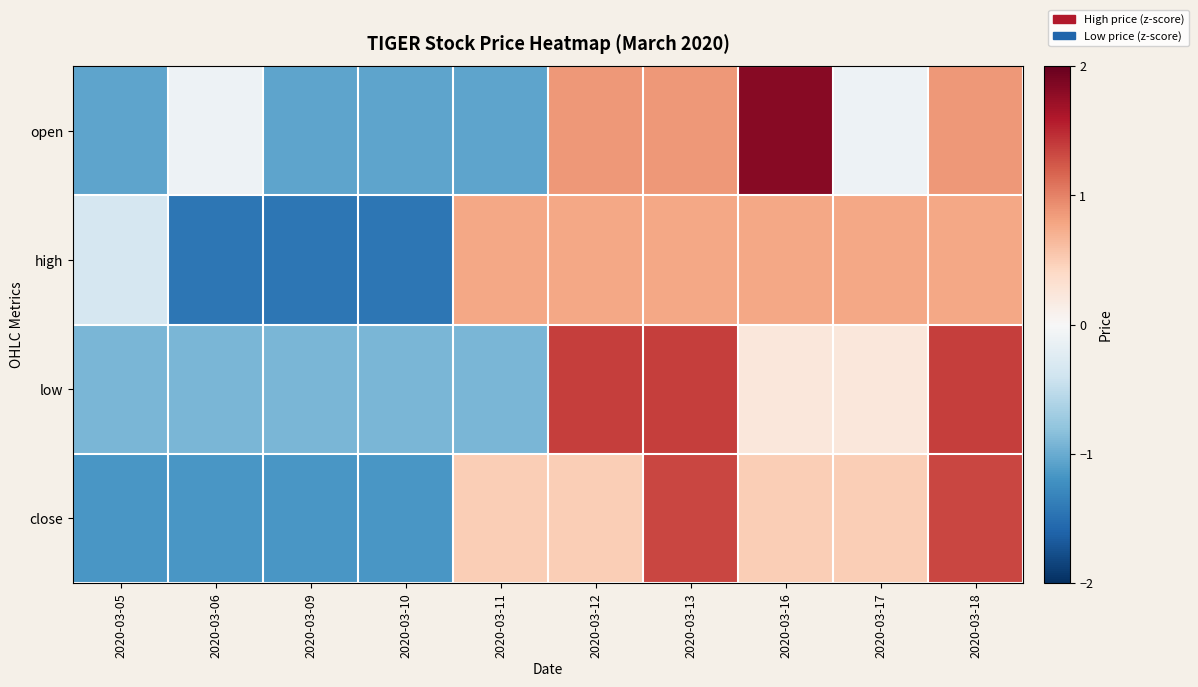

How many distinct data groups are displayed?

4